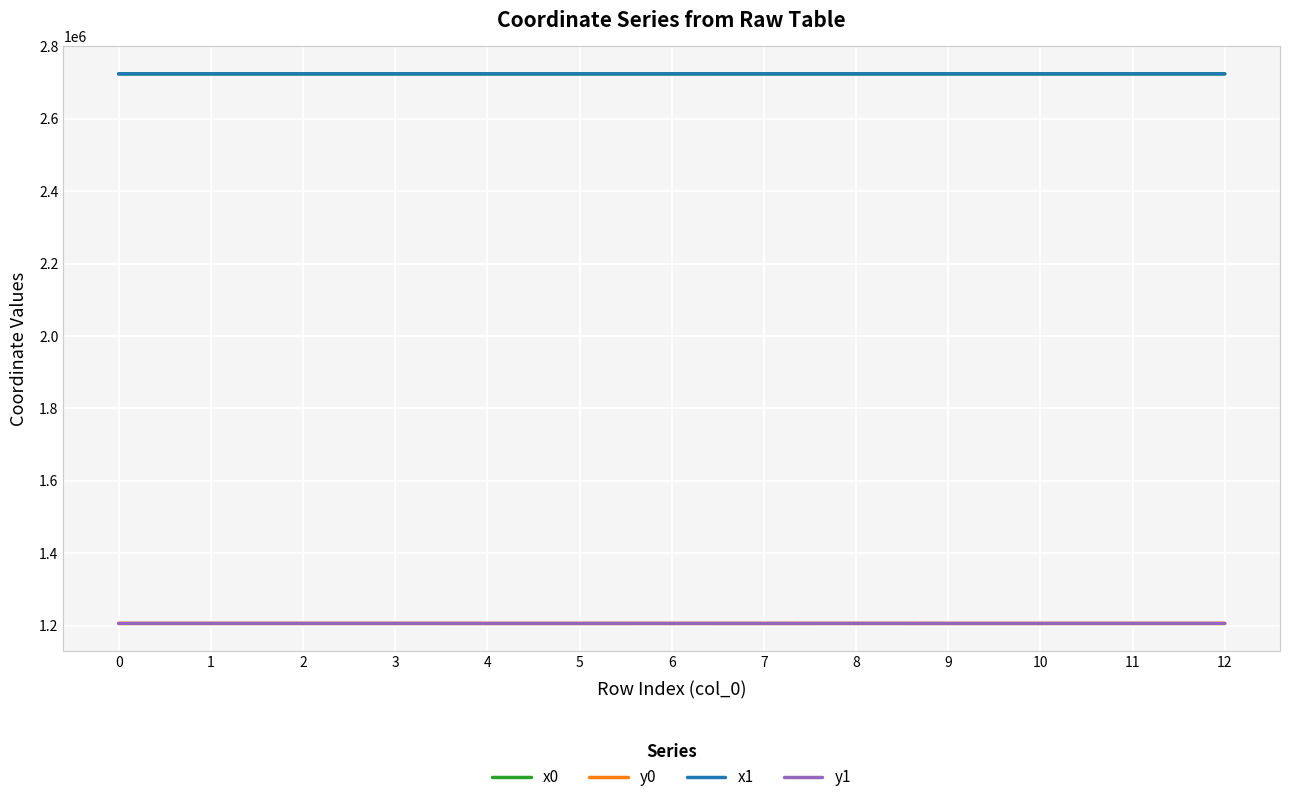

What is the difference between the highest and lowest values at 4?

1518211.3